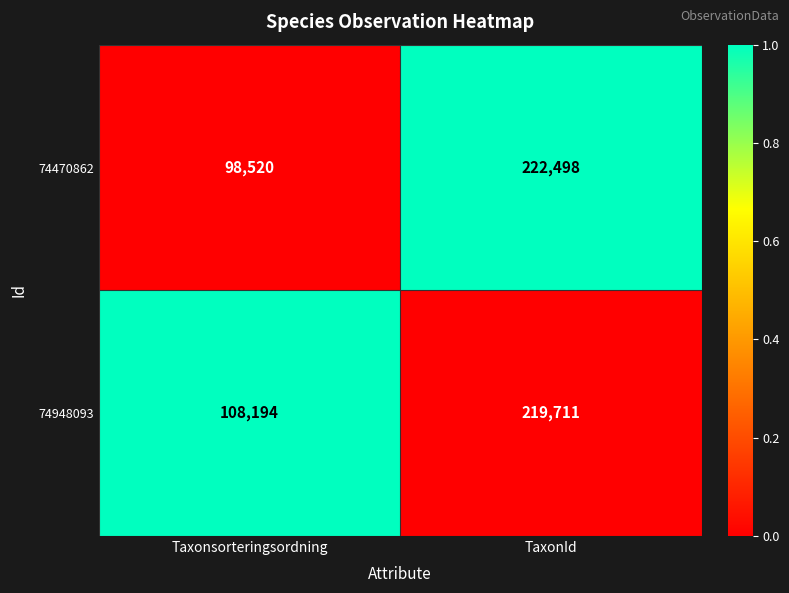

The value of 74948093 at TaxonId is 219711. True or false?

True